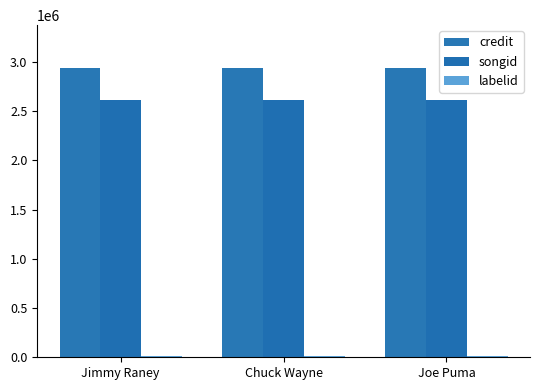

What position from the right is Chuck Wayne?

2